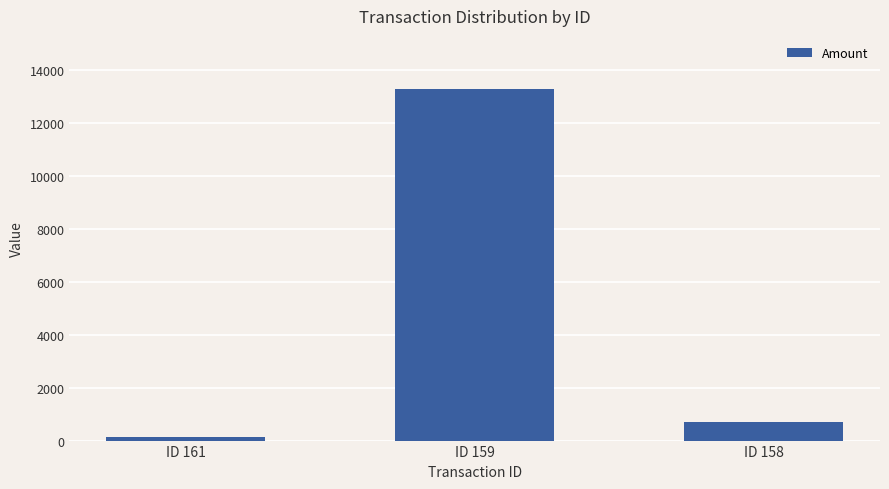

Which category has the highest value across all series?

ID 159